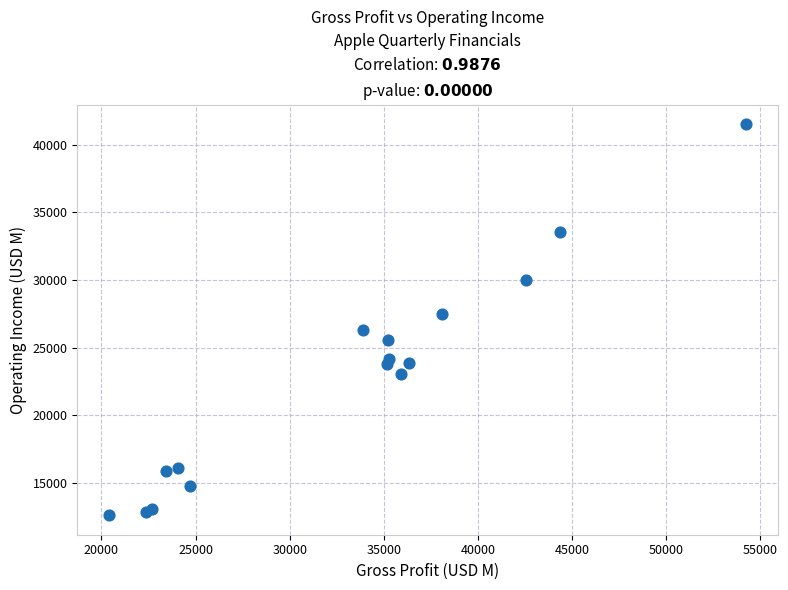

What Y value in the scatter plot is closest to 27050?

27503.0